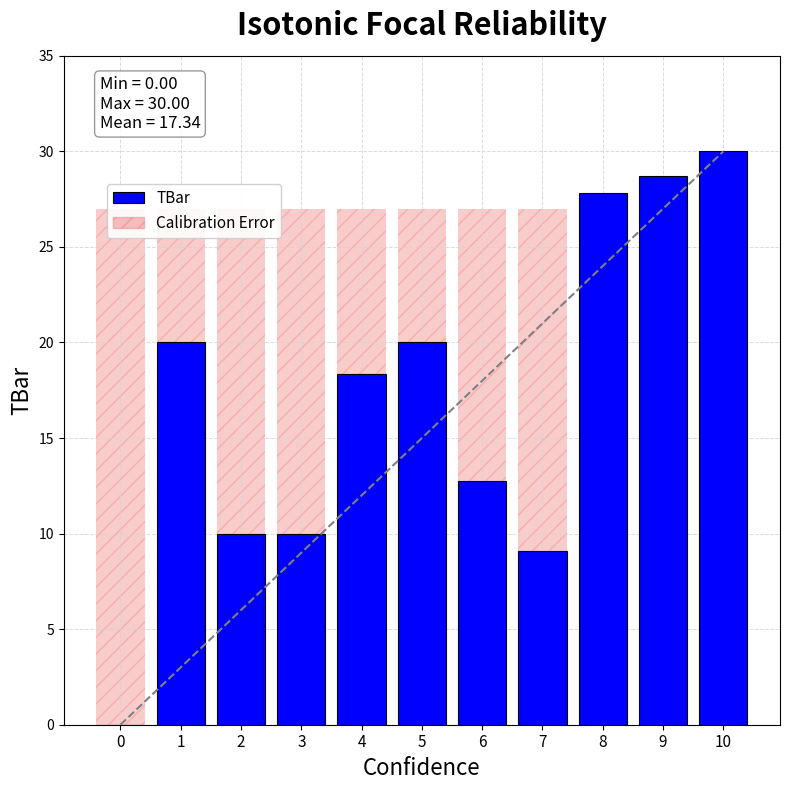

Reading left to right, transcribe all the data shown in this chart.

TBar: 0=0.0	1=20.0	2=10.0	3=10.0	4=18.4	5=20.0	6=12.7	7=9.1	8=27.8	9=28.7	10=30.0
Calibration Error: 0=27.0	1=27.0	2=27.0	3=27.0	4=27.0	5=27.0	6=27.0	7=27.0	8=27.0	9=27.0	10=27.0